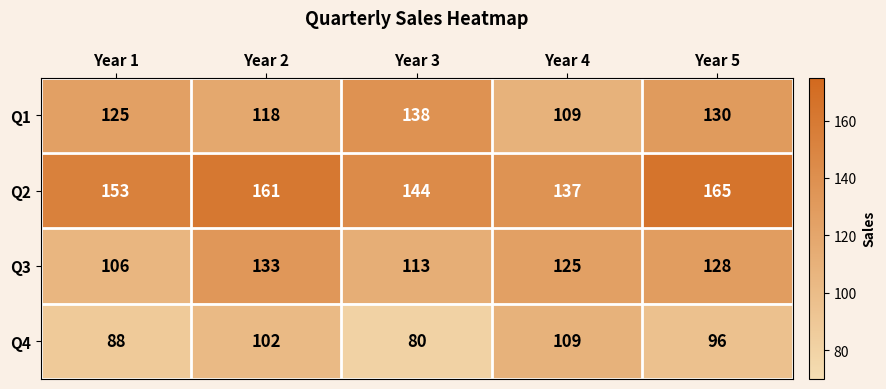

What is the difference between the highest and lowest values at Year 1?

65